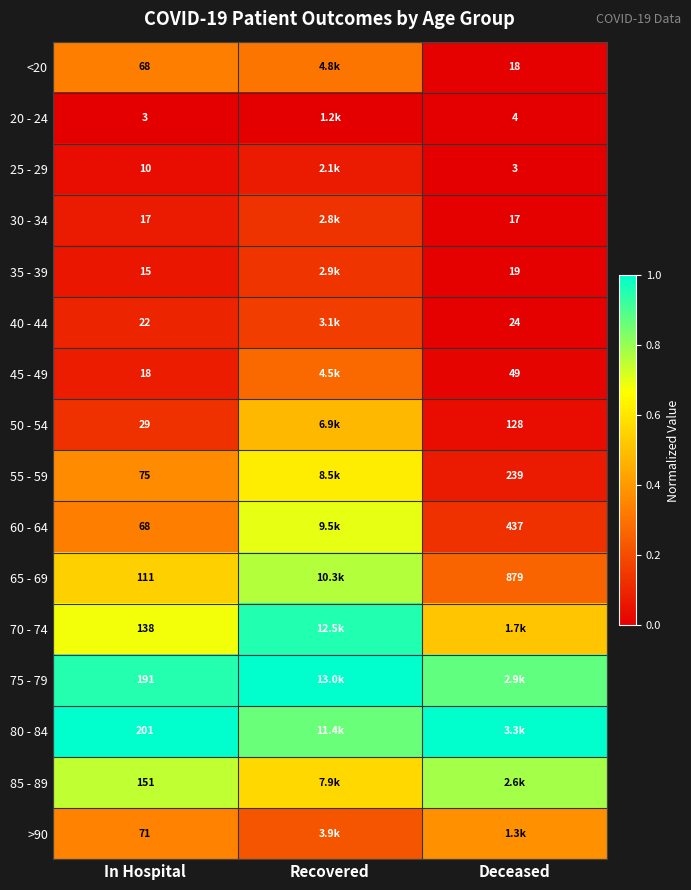

Is it true that 70 - 74 equals 0.3 at In Hospital?

False